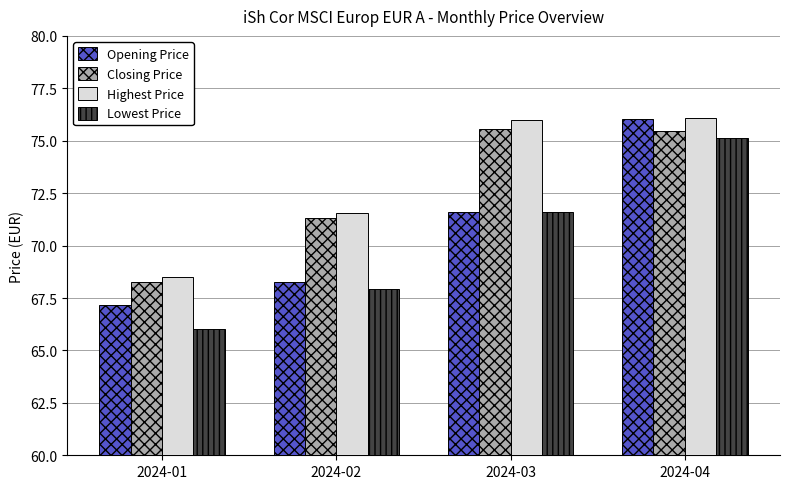

How many bars are there in total?

16